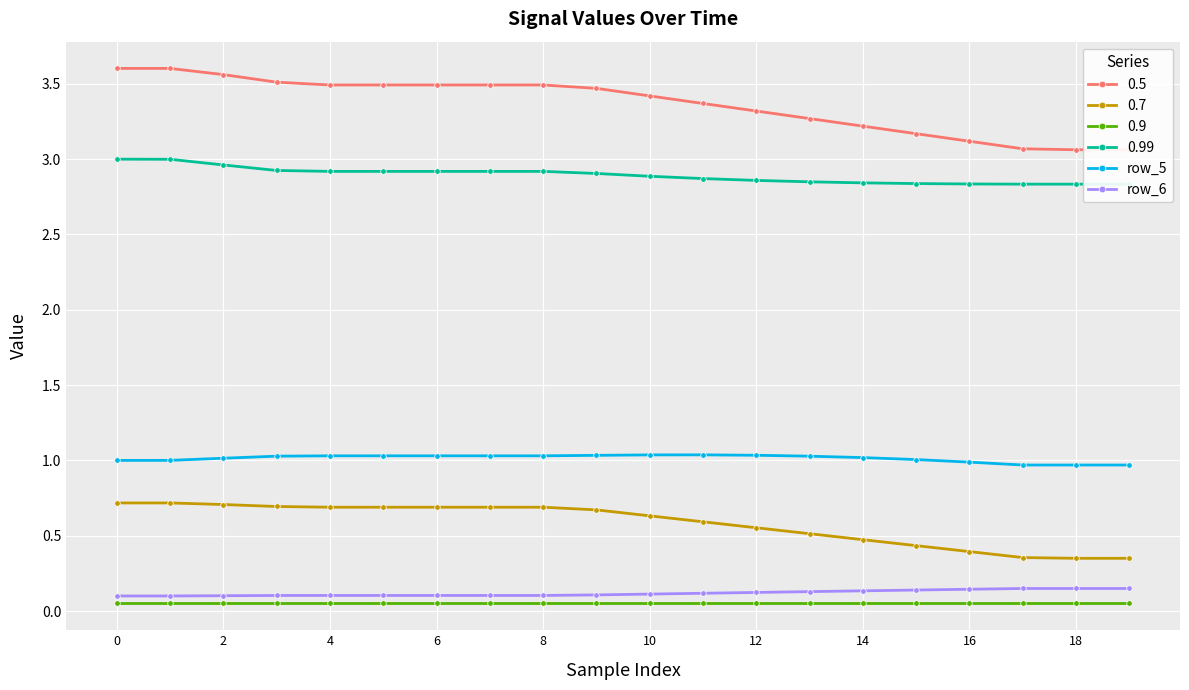

Is it true that row_6 equals 0.1 at 0?

True